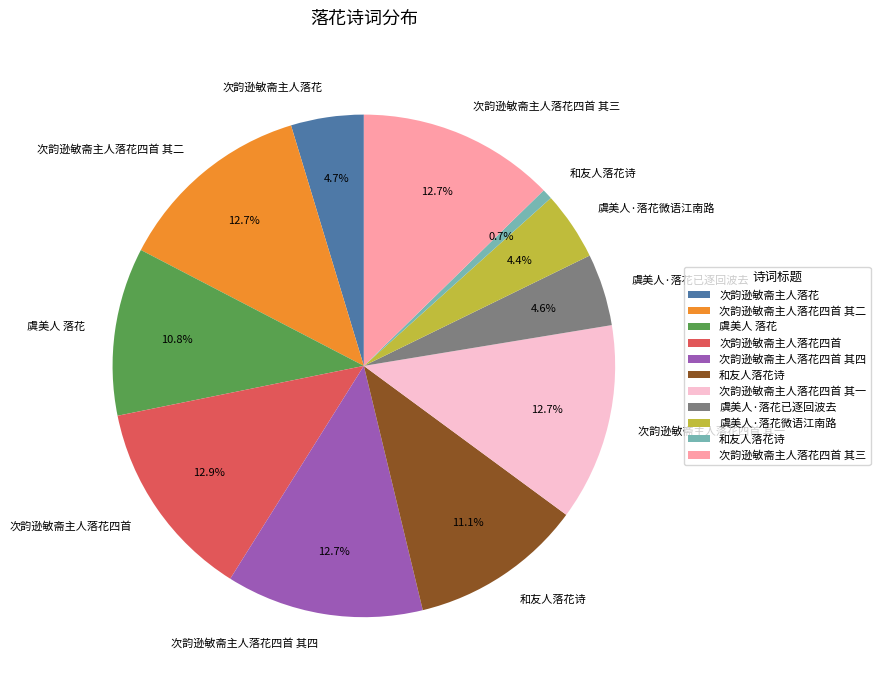

Is there any slice that represents more than half of the pie?

No